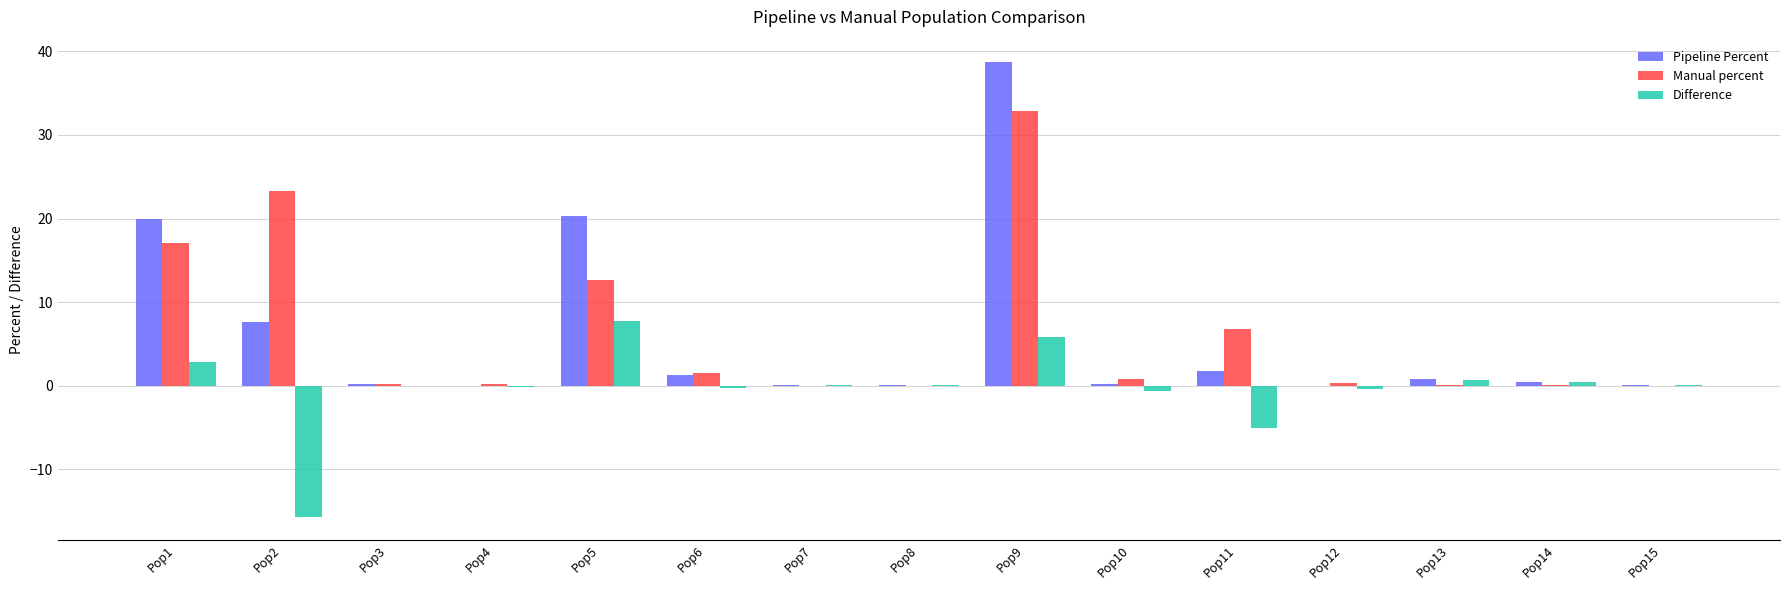

Count the number of categories in the chart.

15